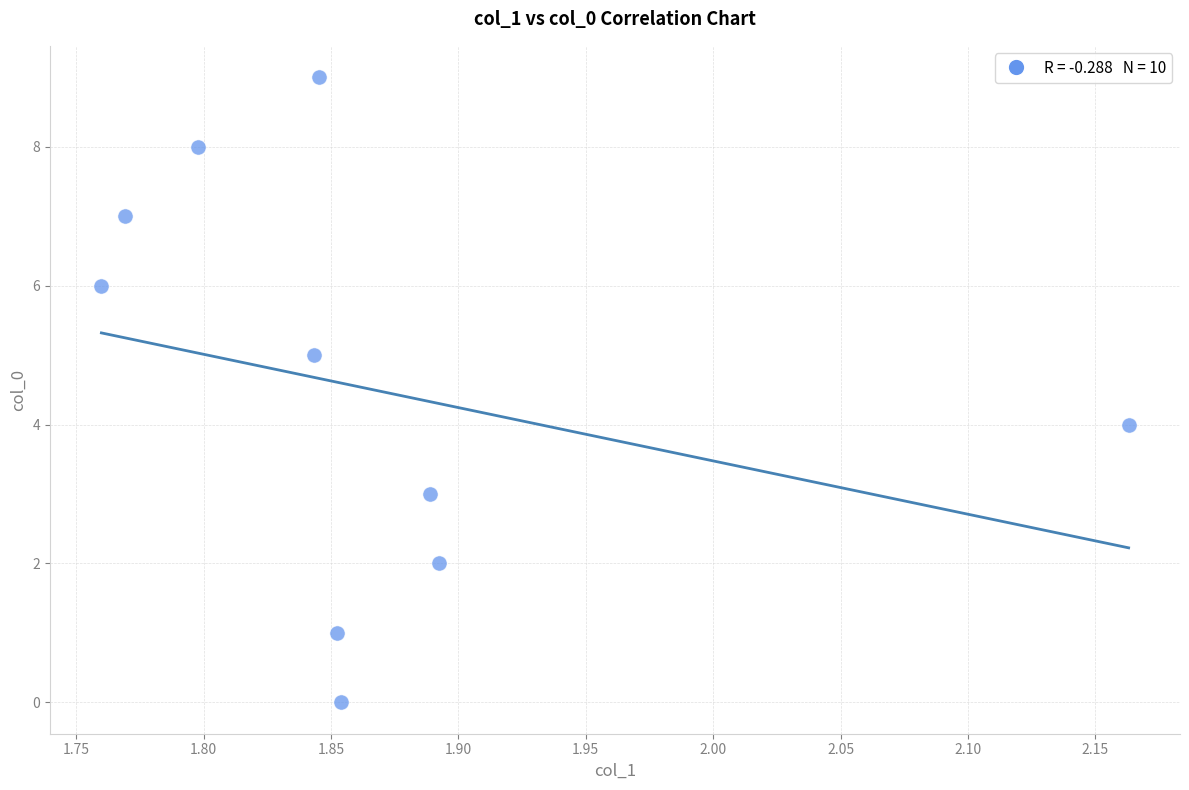

What is the range of Y values (max minus min)?

9